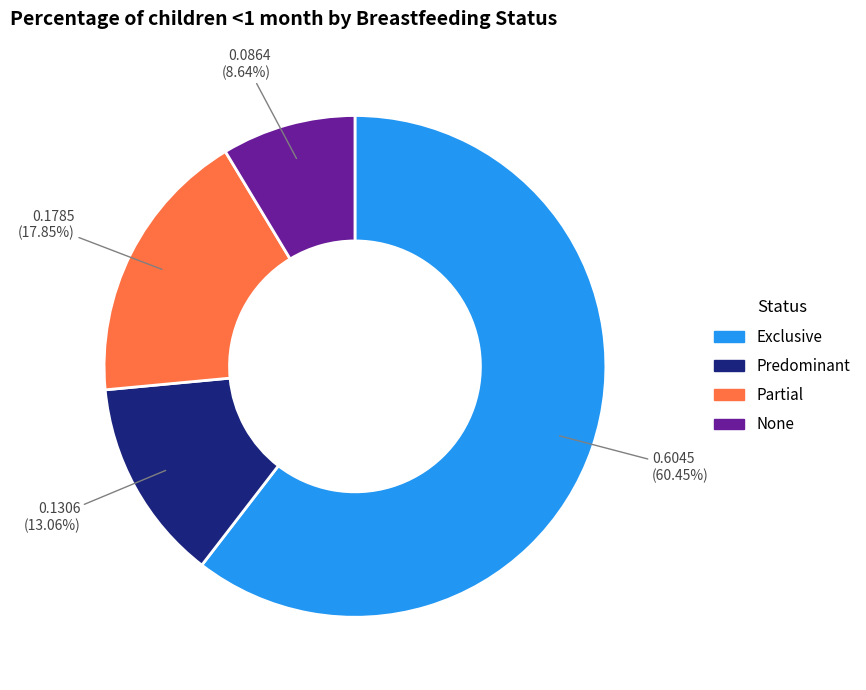

The Predominant slice represents 13% of the pie. True or false?

True